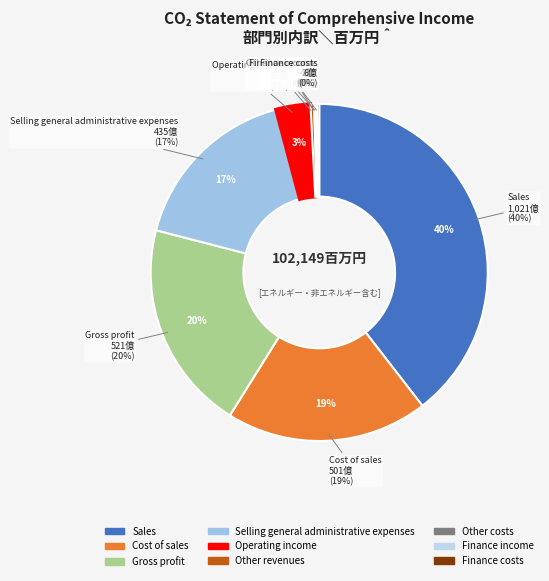

Which category has the smallest portion of the pie?

Finance income